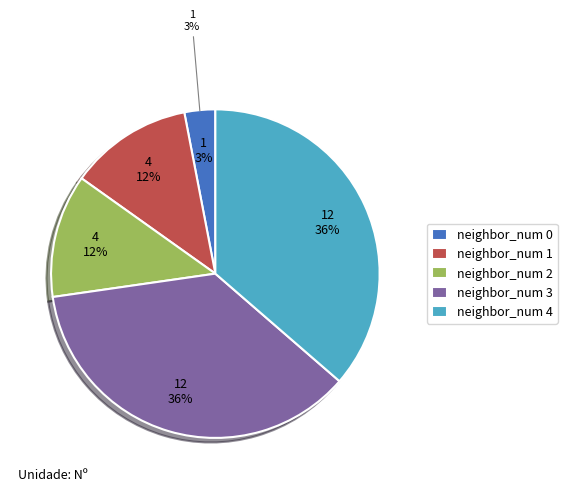

To the nearest percent, what is the difference between the 0 and 4 slice percentages?

33%